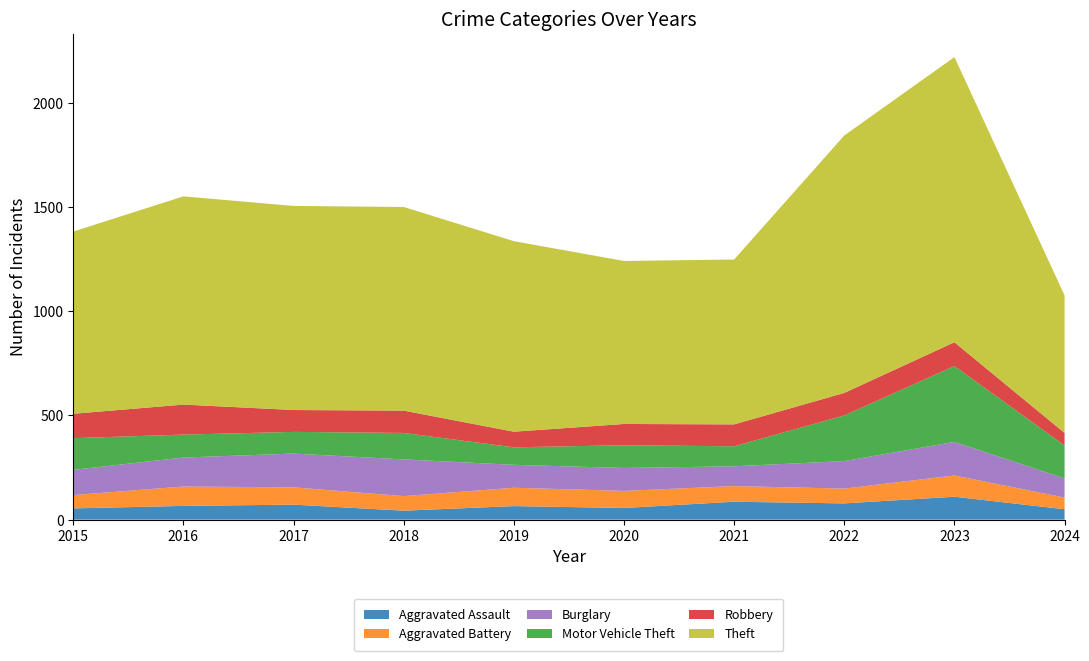

Reading left to right, extract all data points from this chart.

Aggravated Assault: 2015=54	2016=66	2017=72	2018=43	2019=65	2020=56	2021=86	2022=78	2023=110	2024=50
Aggravated Battery: 2015=64	2016=93	2017=83	2018=70	2019=88	2020=82	2021=75	2022=71	2023=102	2024=56
Burglary: 2015=121	2016=139	2017=162	2018=176	2019=110	2020=110	2021=95	2022=132	2023=161	2024=92
Motor Vehicle Theft: 2015=152	2016=110	2017=104	2018=127	2019=84	2020=109	2021=96	2022=219	2023=364	2024=158
Robbery: 2015=117	2016=144	2017=105	2018=107	2019=75	2020=102	2021=105	2022=108	2023=114	2024=60
Theft: 2015=874	2016=999	2017=979	2018=977	2019=914	2020=782	2021=791	2022=1235	2023=1368	2024=660